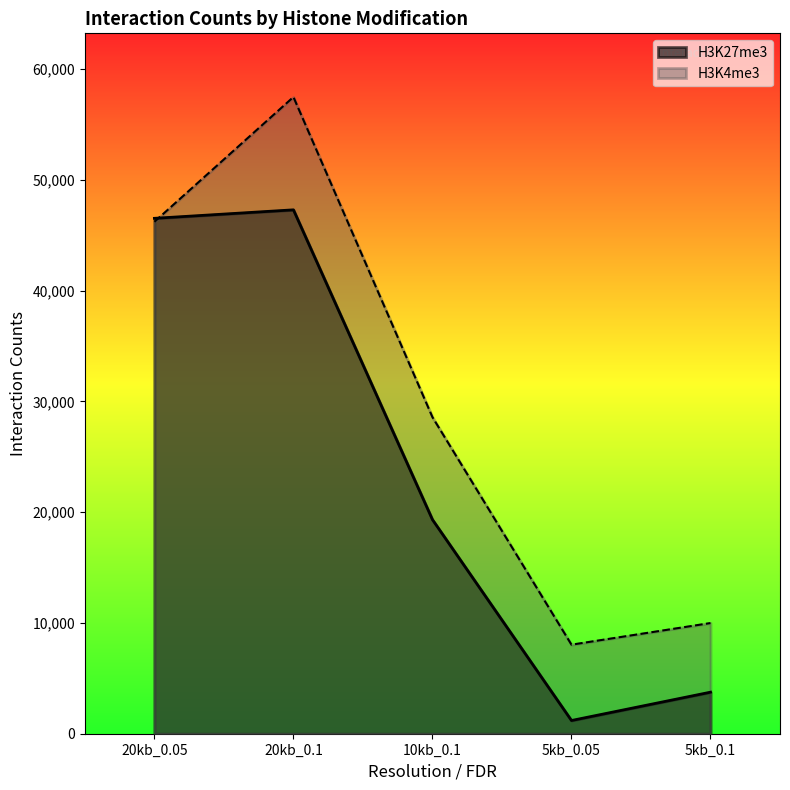

True or false: H3K4me3 and H3K27me3 cross at least once.

True